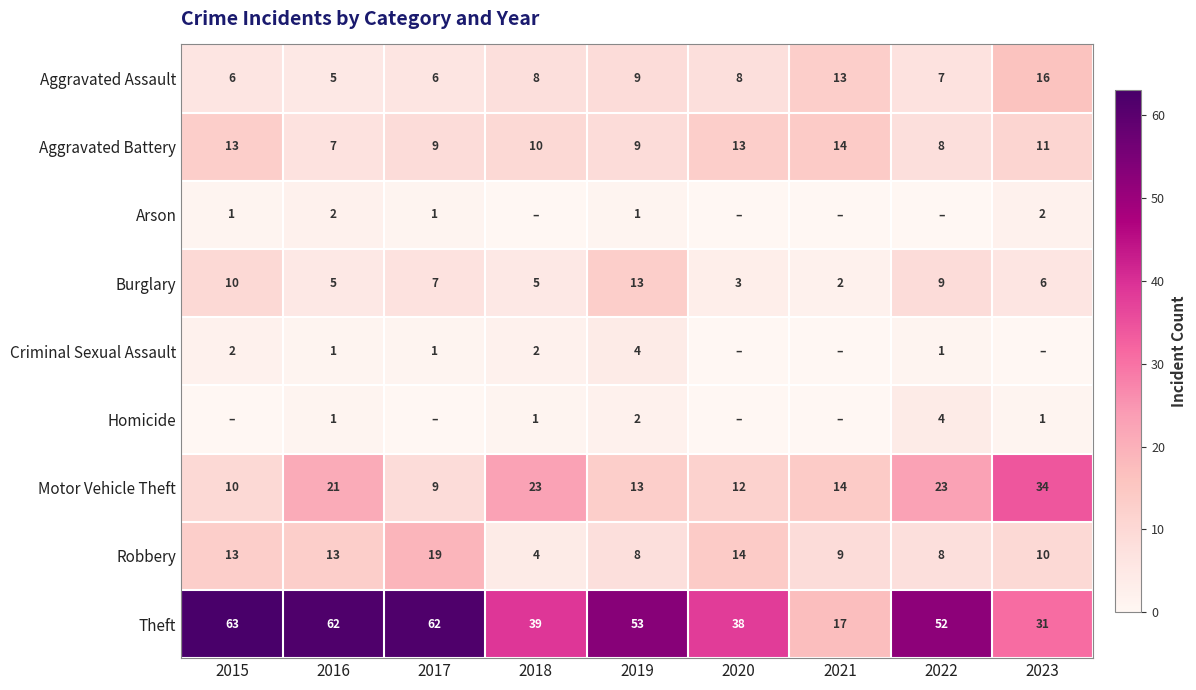

The value of Aggravated Assault at 2017 is 3. True or false?

False